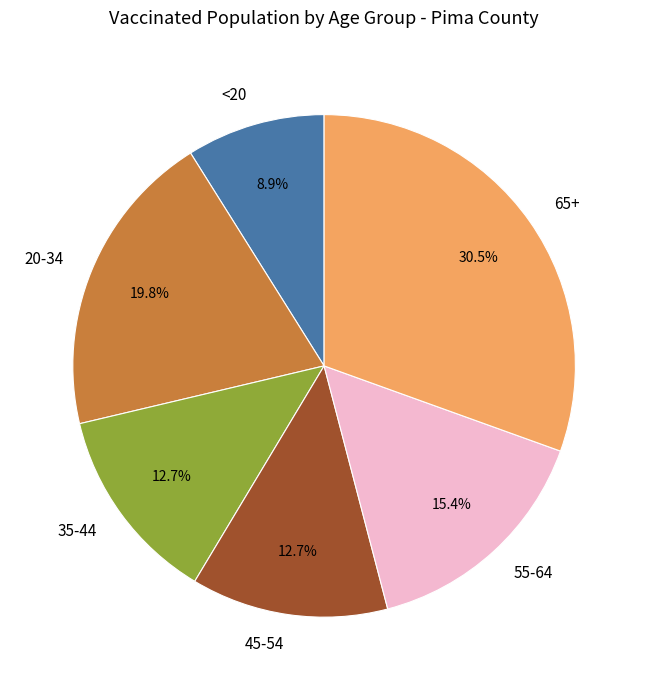

Does 20-34 account for over 50% of the chart?

No